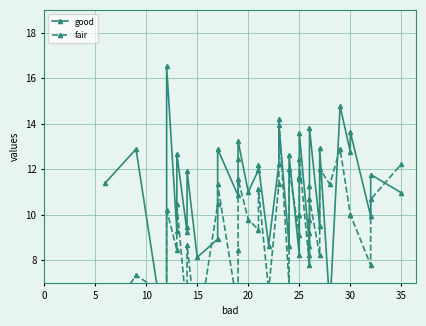

True or false: good and fair intersect in this chart.

True